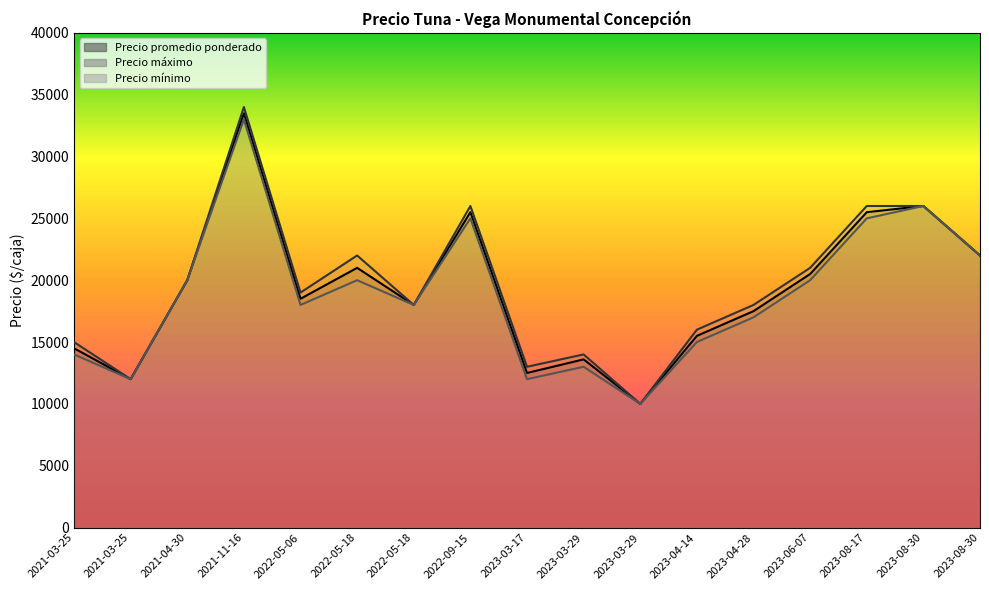

Reading left to right, list all the values displayed in this chart.

Precio promedio ponderado: 2021-03-25=14500	2021-03-25=12000	2021-04-30=20000	2021-11-16=33500	2022-05-06=18500	2022-05-18=21000	2022-05-18=18000	2022-09-15=25500	2023-03-17=12500	2023-03-29=13600	2023-03-29=10000	2023-04-14=15500	2023-04-28=17500	2023-06-07=20500	2023-08-17=25500	2023-08-30=26000	2023-08-30=22000
Precio máximo: 2021-03-25=15000	2021-03-25=12000	2021-04-30=20000	2021-11-16=34000	2022-05-06=19000	2022-05-18=22000	2022-05-18=18000	2022-09-15=26000	2023-03-17=13000	2023-03-29=14000	2023-03-29=10000	2023-04-14=16000	2023-04-28=18000	2023-06-07=21000	2023-08-17=26000	2023-08-30=26000	2023-08-30=22000
Precio mínimo: 2021-03-25=14000	2021-03-25=12000	2021-04-30=20000	2021-11-16=33000	2022-05-06=18000	2022-05-18=20000	2022-05-18=18000	2022-09-15=25000	2023-03-17=12000	2023-03-29=13000	2023-03-29=10000	2023-04-14=15000	2023-04-28=17000	2023-06-07=20000	2023-08-17=25000	2023-08-30=26000	2023-08-30=22000